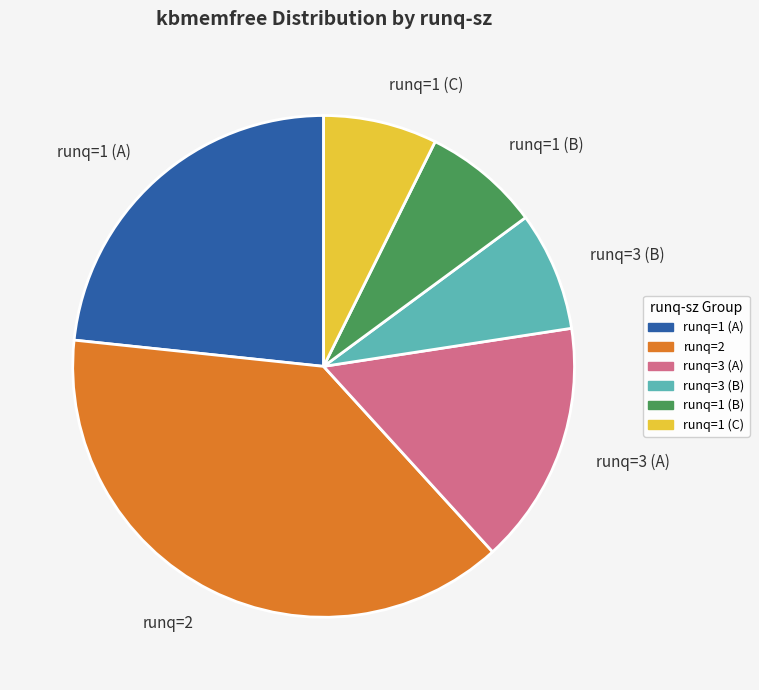

Which slice is the largest?

runq=2